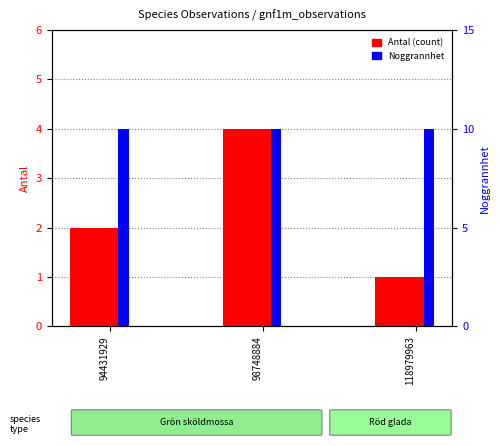

Is it true that Antal (count) equals 1 at 94431929?

False